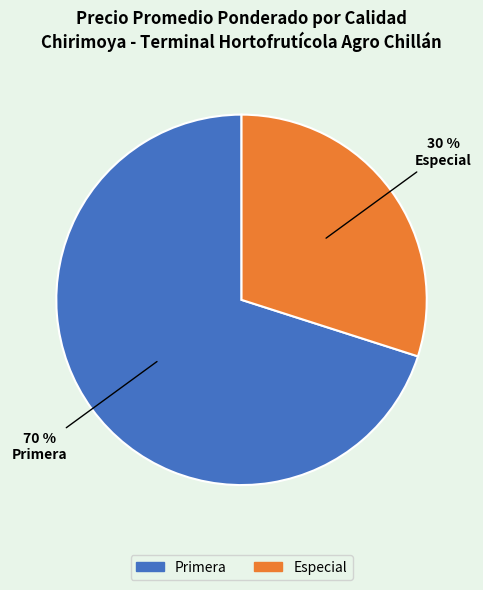

To the nearest percent, what percentage of the pie is Especial?

30%